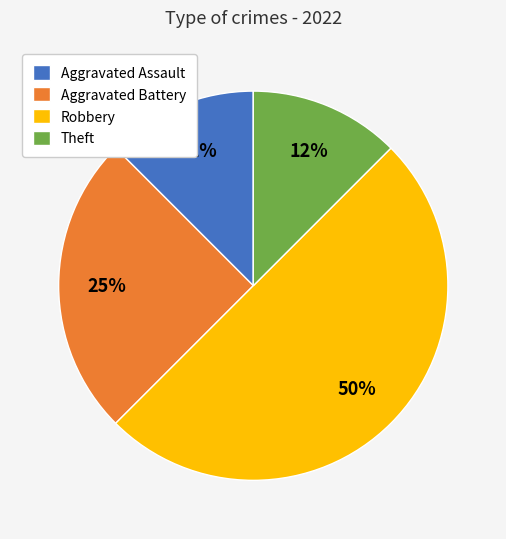

Which slice is the largest?

Robbery